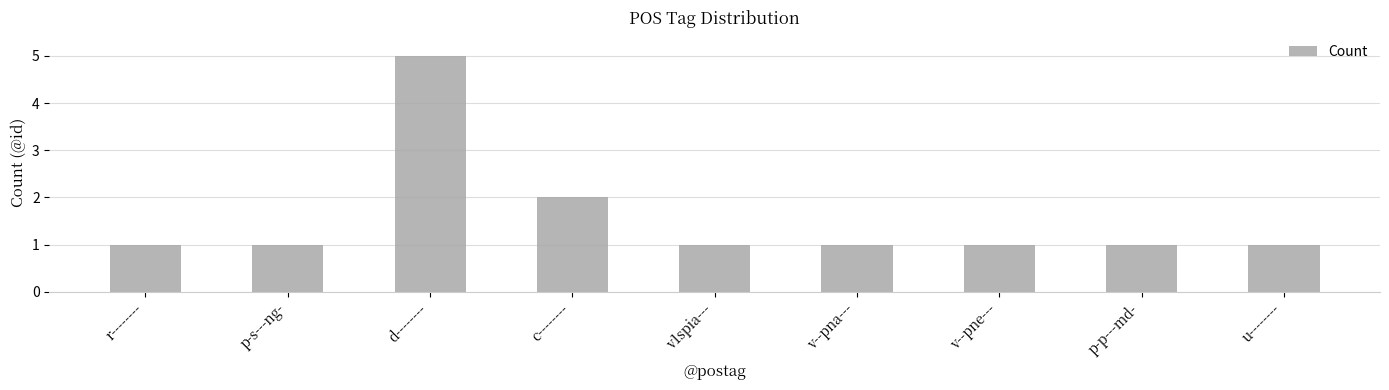

True or false: the data shows 5 at d--------.

True